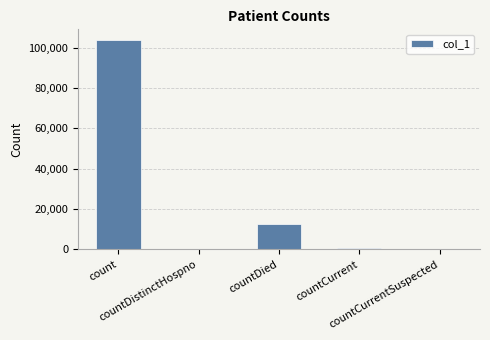

Reading left to right, list all the values displayed in this chart.

count=103857	countDistinctHospno=0	countDied=12503	countCurrent=967	countCurrentSuspected=0